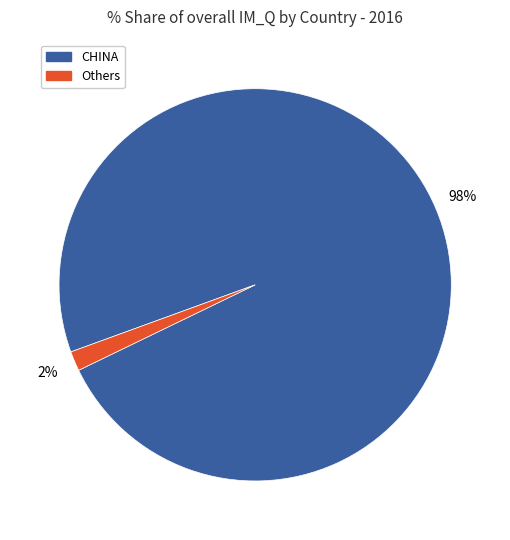

To the nearest percent, what is the average slice percentage?

50%